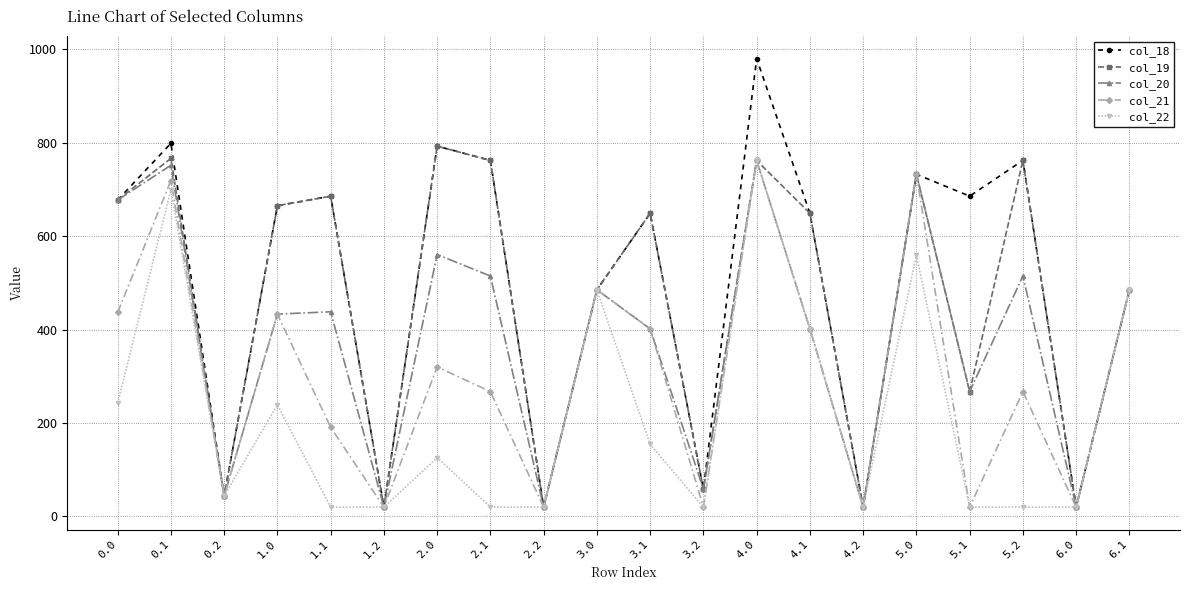

Is the value of col_21 at 0.1 greater than the value of col_22 at 2.0?

Yes